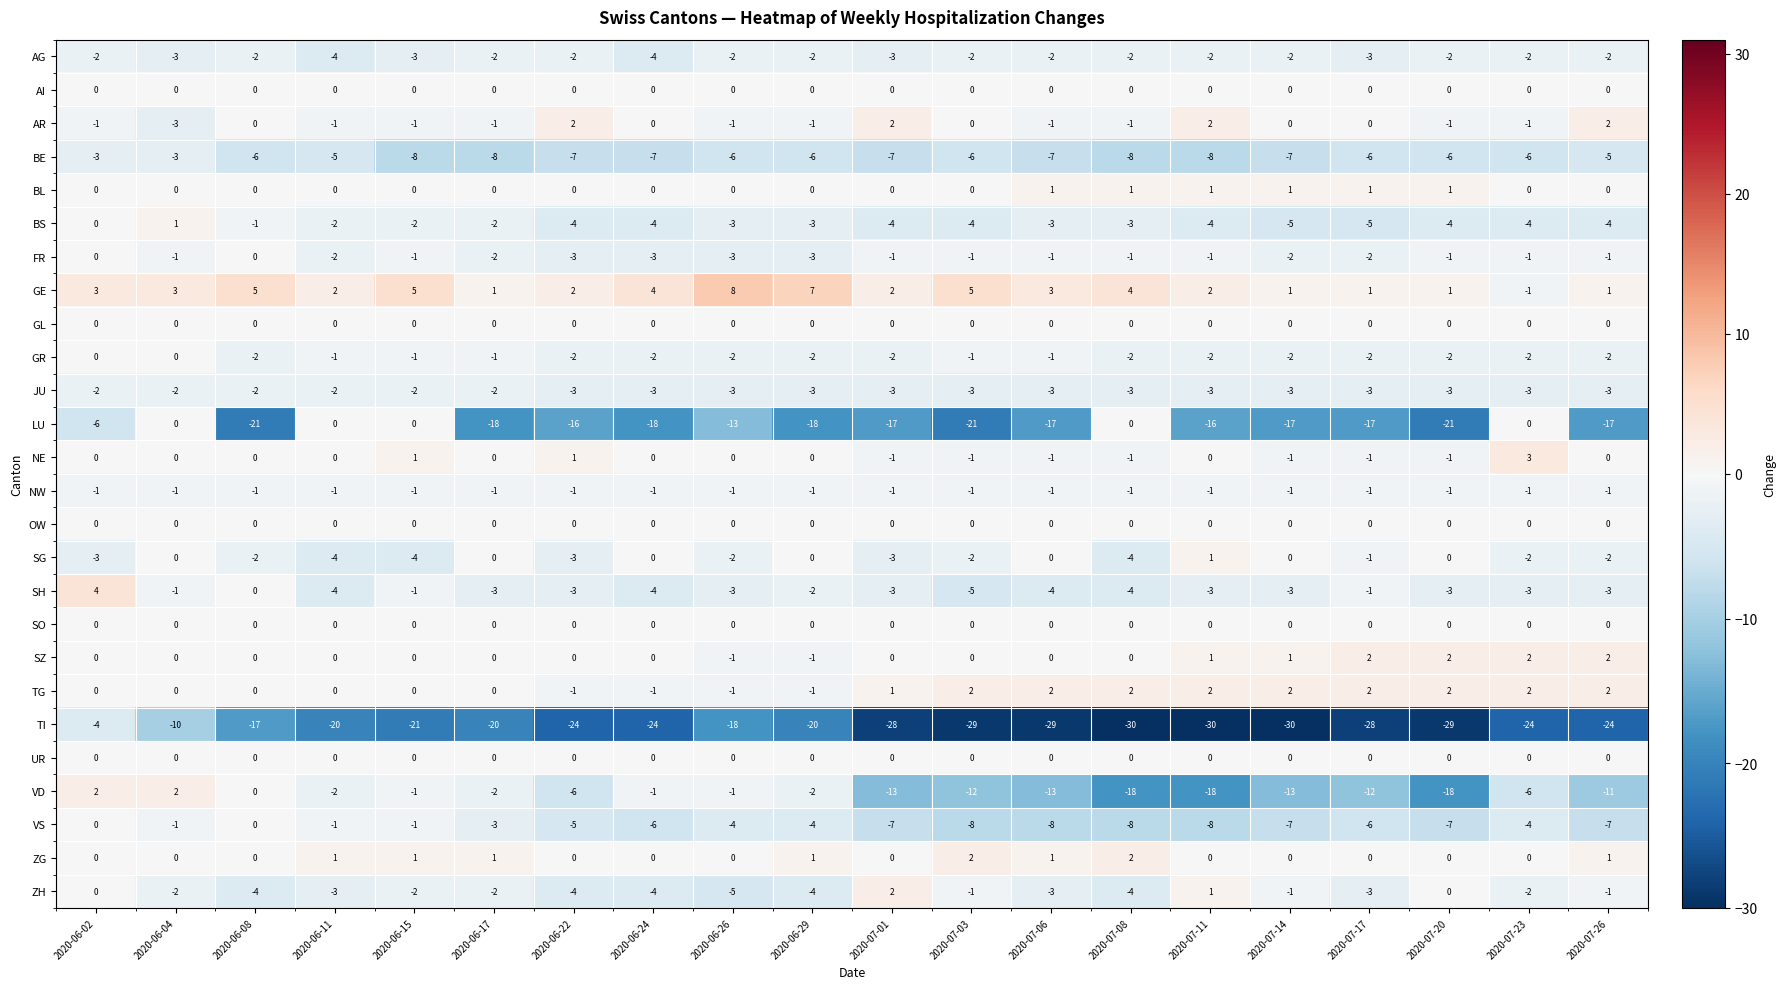

What is the difference between the maximum and minimum values in the AR series?

5